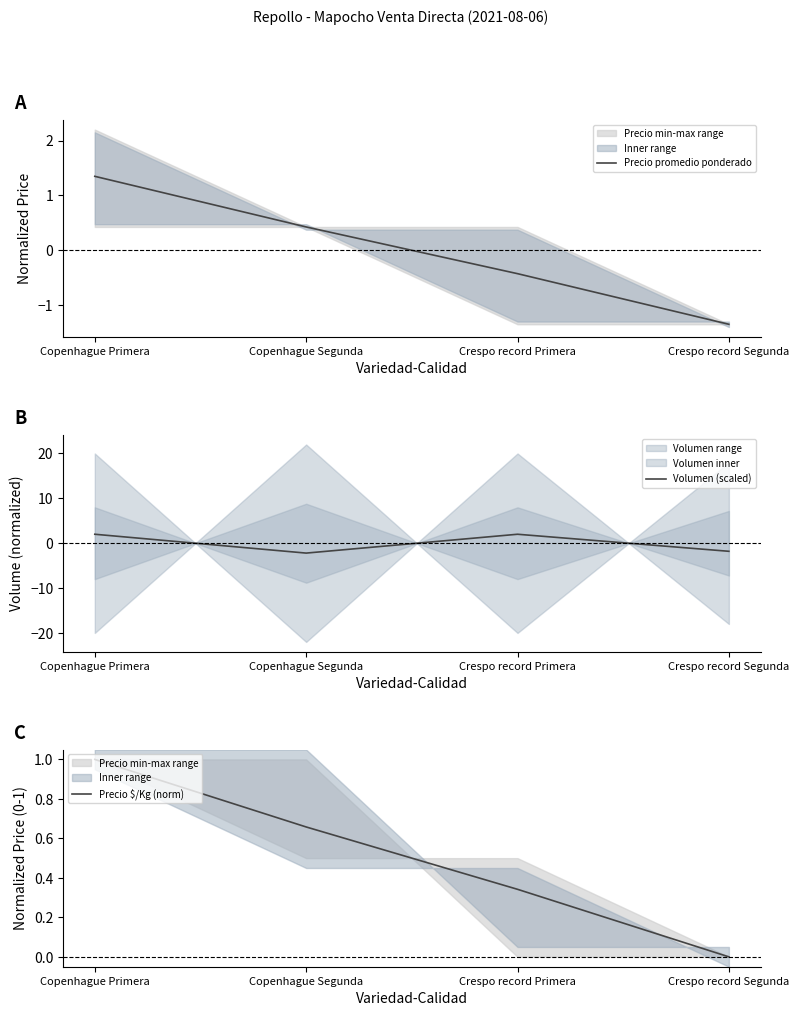

True or false: Precio $/Kg (norm) has a value of 0.4 at Crespo record Segunda.

False